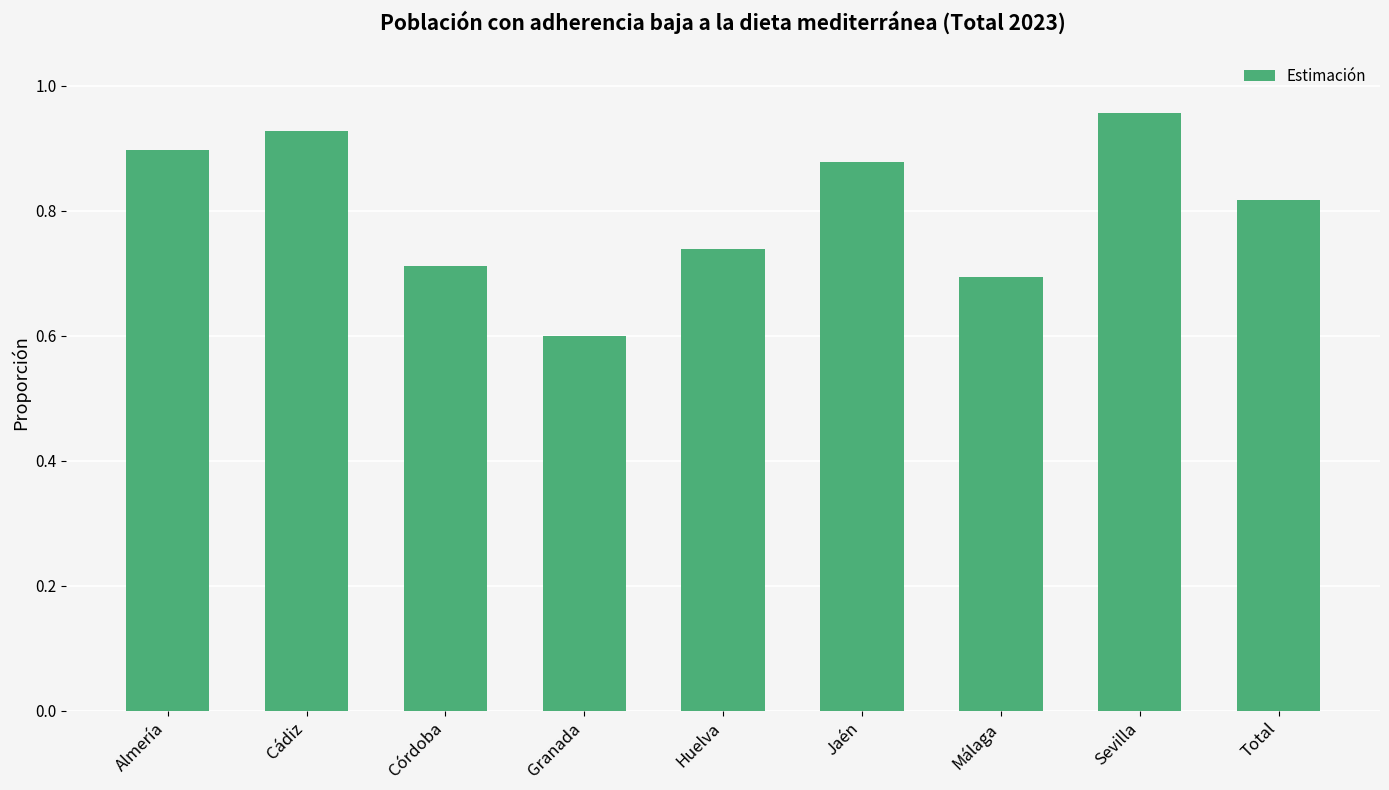

What is the sum of the values at Granada and Total?

1.4